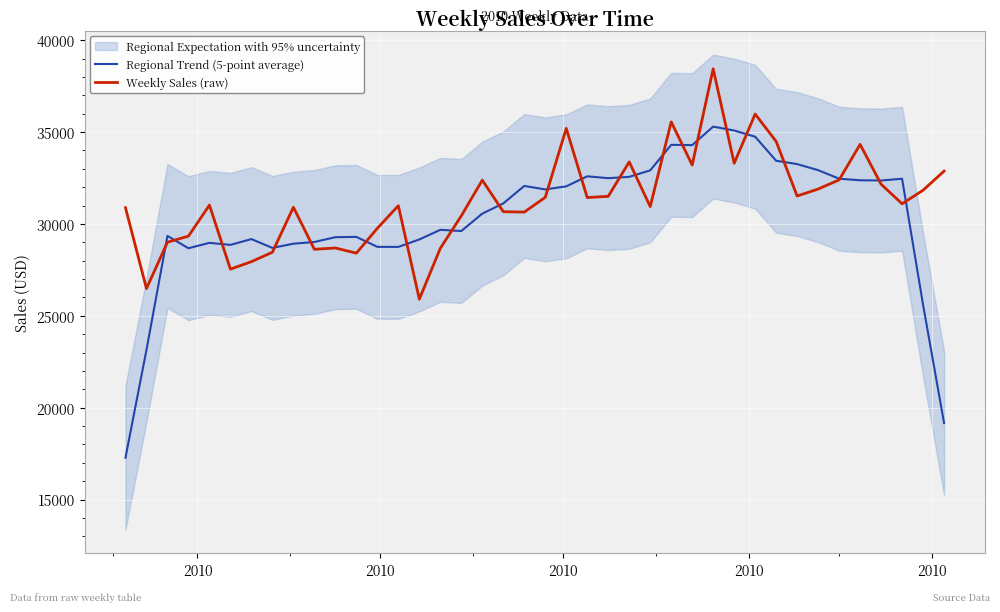

What is the lowest value of the Weekly Sales (raw) series?

25907.4